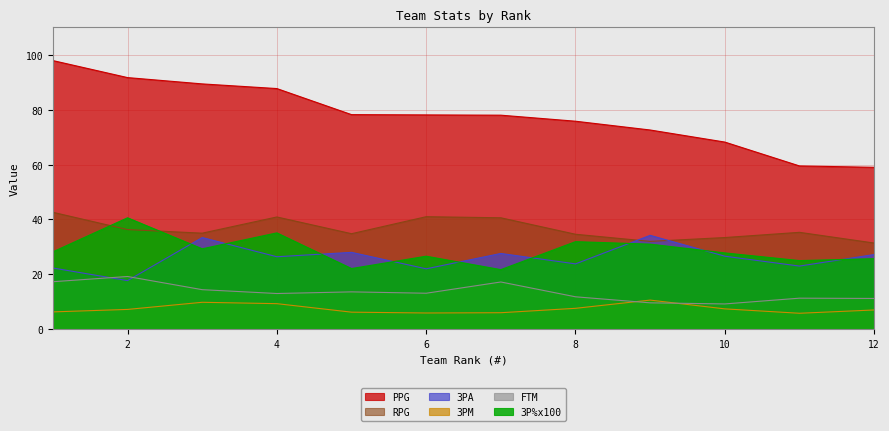

Reading left to right, list all the values displayed in this chart.

PPG: 97.9	91.7	89.4	87.7	78.2	78.1	78.0	75.8	72.6	68.2	59.5	59.0
RPG: 42.6	36.3	35.0	40.9	34.8	41.0	40.6	34.6	32.0	33.4	35.3	31.4
3PA: 22.3	17.7	33.4	26.4	28.0	22.0	27.6	23.8	34.2	26.6	23.0	27.2
3PM: 6.3	7.2	9.8	9.3	6.2	5.9	6.0	7.6	10.6	7.4	5.8	7.0
FTM: 17.3	19.2	14.4	13.0	13.6	13.1	17.2	11.8	9.6	9.2	11.3	11.2
3P%x100: 28.2	40.6	29.3	35.1	22.1	26.6	21.7	31.9	31.0	27.8	25.0	25.7